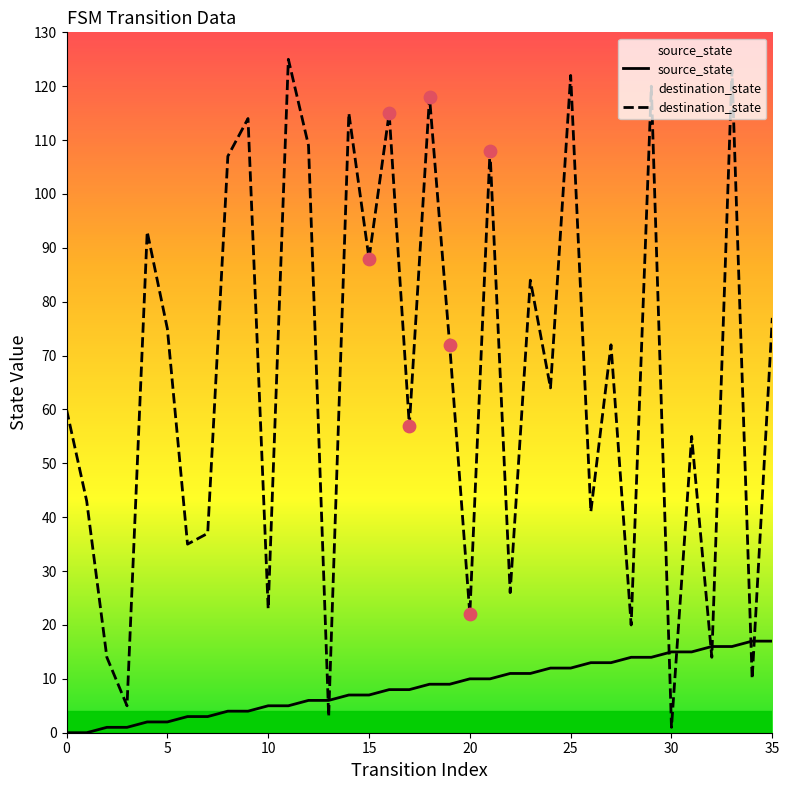

At which category is the sum across all series the highest?

33